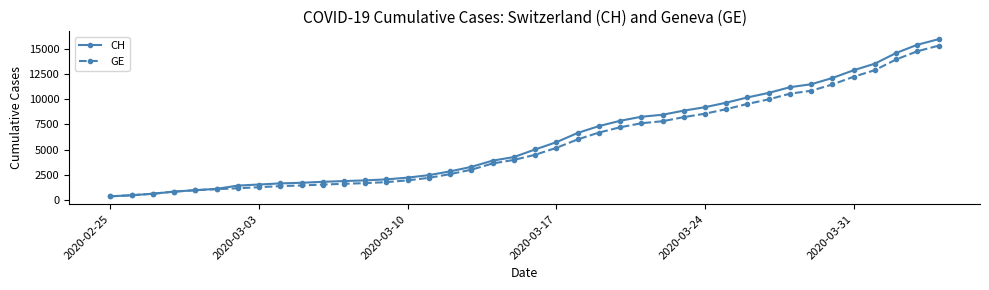

What is the value of the GE point at the 14th from the left?

1780